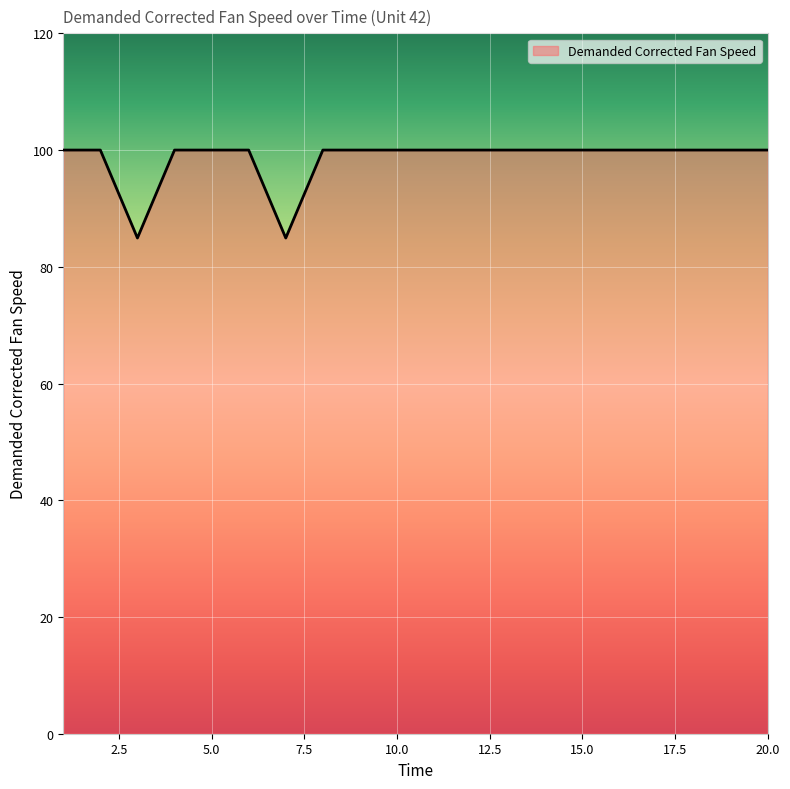

How many lines are shown in the chart?

1